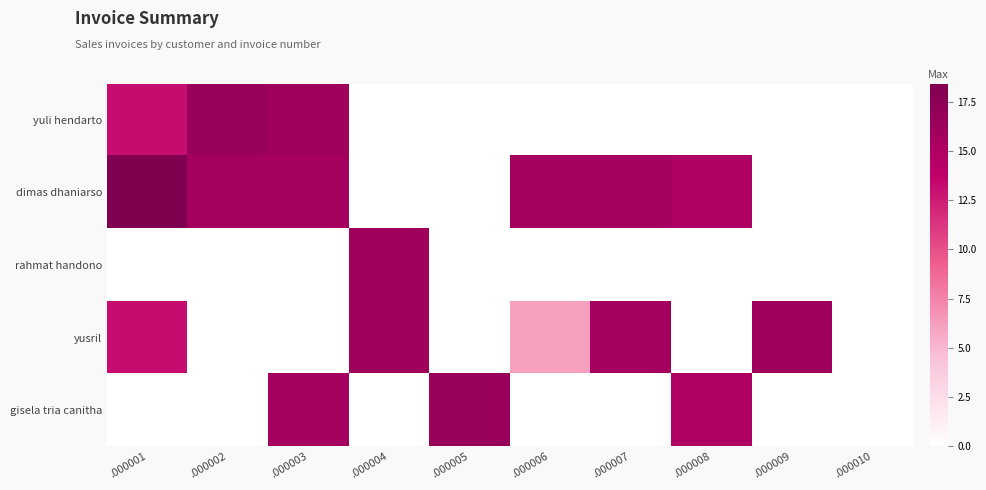

Reading right to left, list all the values displayed in this chart.

yuli hendarto: .000010=0.0	.000009=0.0	.000008=0.0	.000007=0.0	.000006=0.0	.000005=0.0	.000004=0.0	.000003=16.2	.000002=16.6	.000001=13.2
dimas dhaniarso: .000010=0.0	.000009=0.0	.000008=15.0	.000007=15.7	.000006=15.7	.000005=0.0	.000004=0.0	.000003=15.7	.000002=15.7	.000001=18.4
rahmat handono: .000010=0.0	.000009=0.0	.000008=0.0	.000007=0.0	.000006=0.0	.000005=0.0	.000004=16.1	.000003=0.0	.000002=0.0	.000001=0.0
yusril: .000010=0.0	.000009=16.2	.000008=0.0	.000007=15.7	.000006=6.2	.000005=0.0	.000004=16.1	.000003=0.0	.000002=0.0	.000001=13.2
gisela tria canitha: .000010=0.0	.000009=0.0	.000008=15.0	.000007=0.0	.000006=0.0	.000005=16.6	.000004=0.0	.000003=15.7	.000002=0.0	.000001=0.0